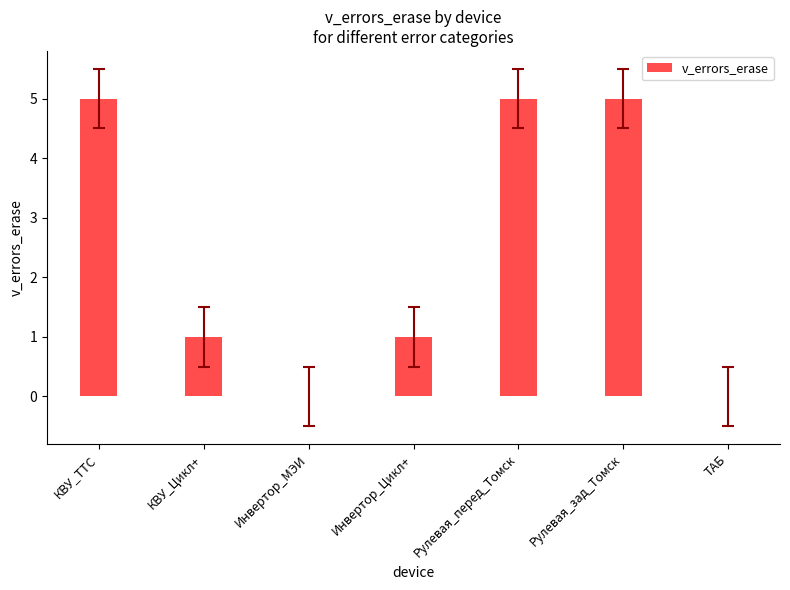

What is the average value?

2